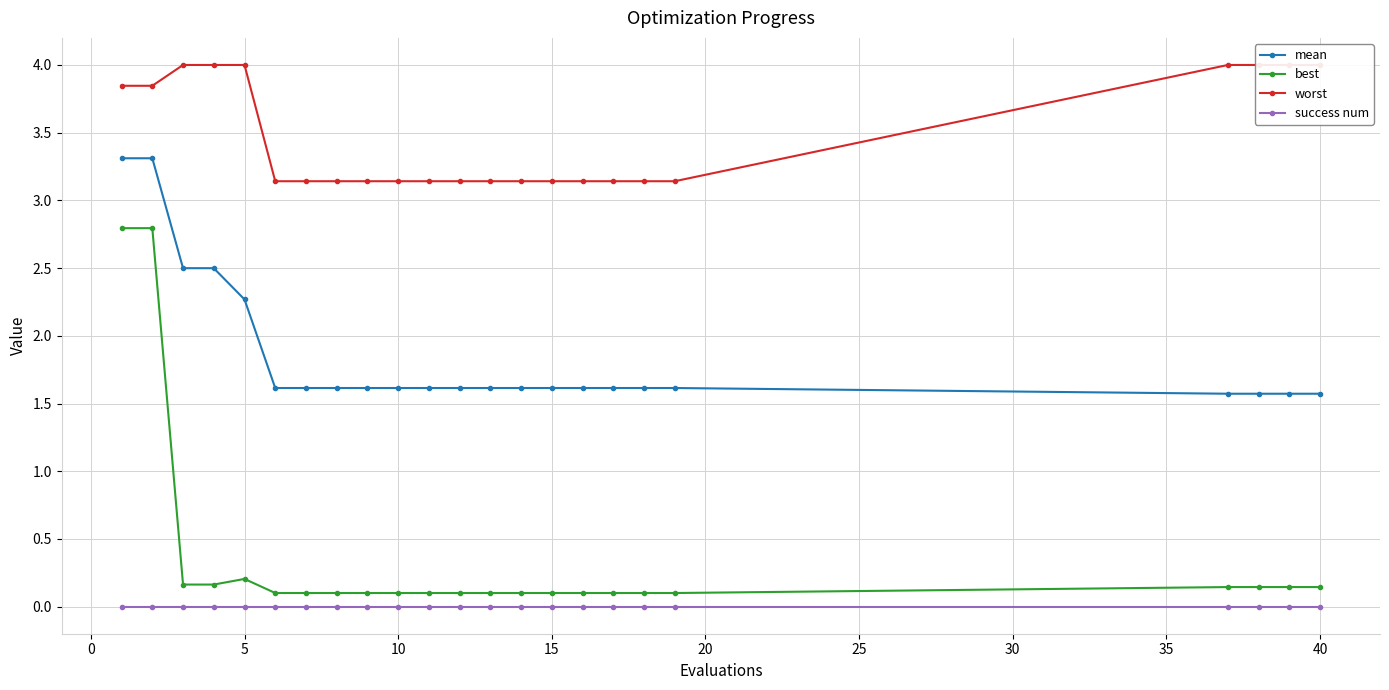

At how many categories does at least one series exceed 1?

23